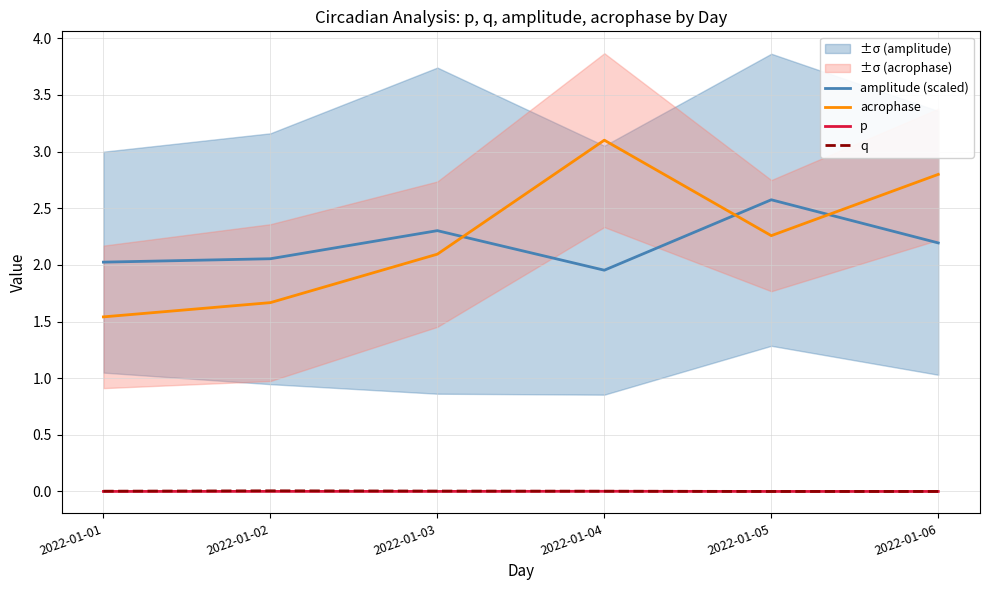

At which label does p reach its peak?

2022-01-04